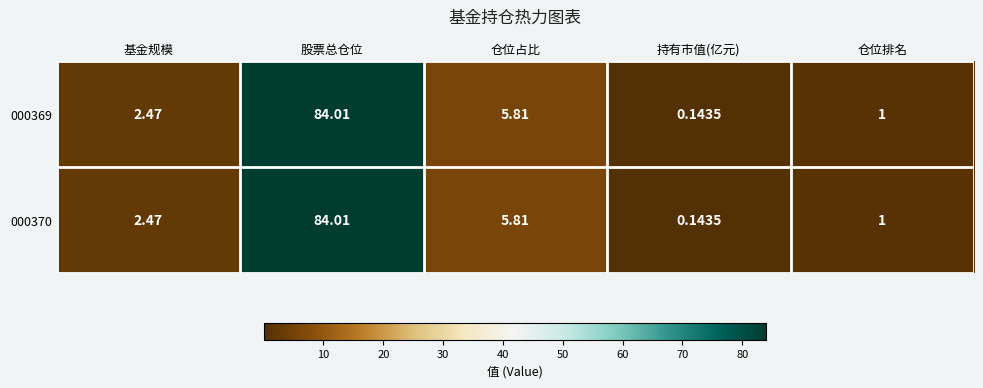

At which label is 000369 closest to 42?

仓位占比